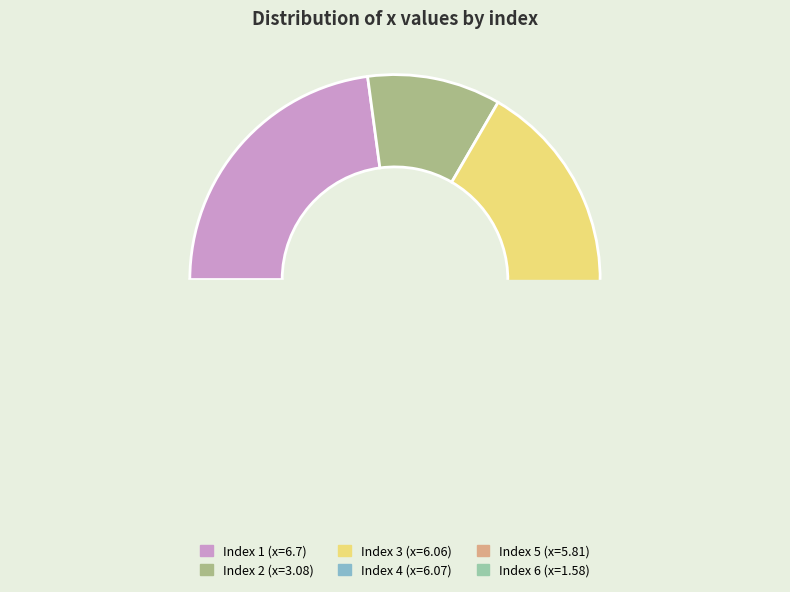

Which slice is the largest?

1